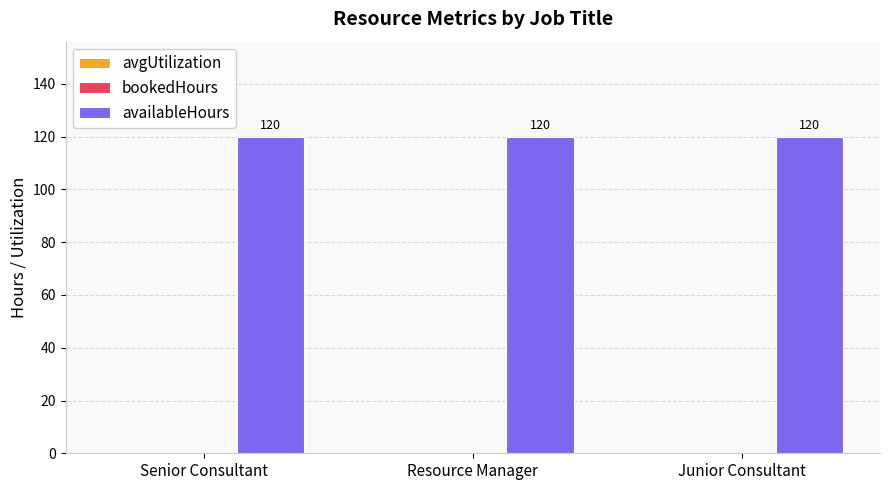

Which category has the lowest value across all series?

Senior Consultant